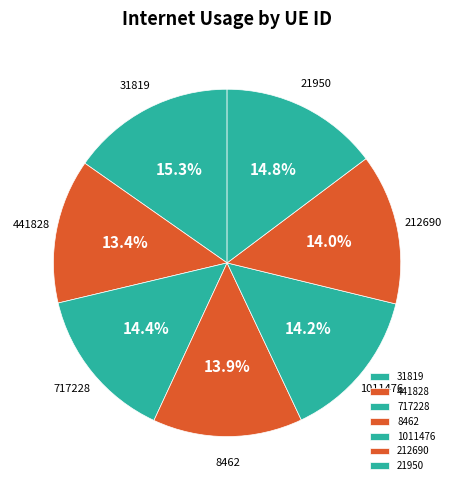

Which category has the smallest portion of the pie?

441828